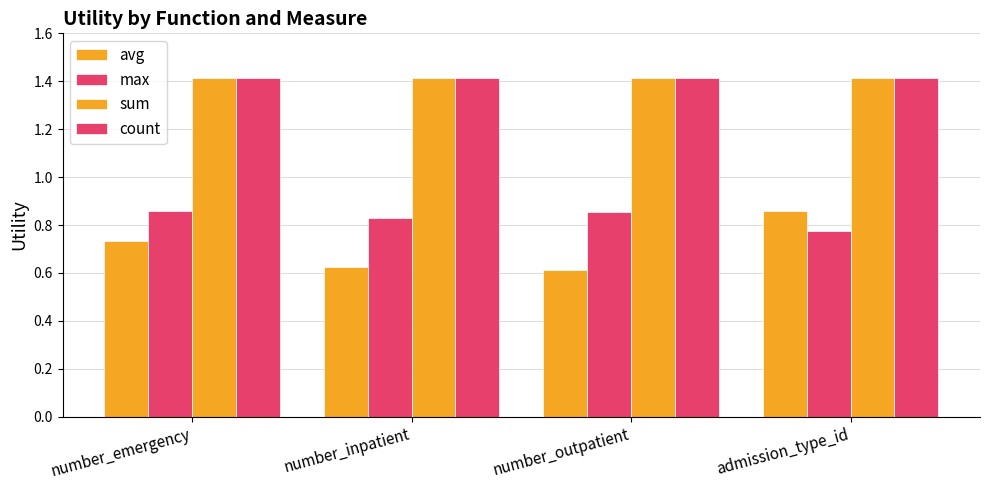

Reading right to left, extract all data points from this chart.

avg: 0.9	0.6	0.6	0.7
max: 0.8	0.9	0.8	0.9
sum: 1.4	1.4	1.4	1.4
count: 1.4	1.4	1.4	1.4